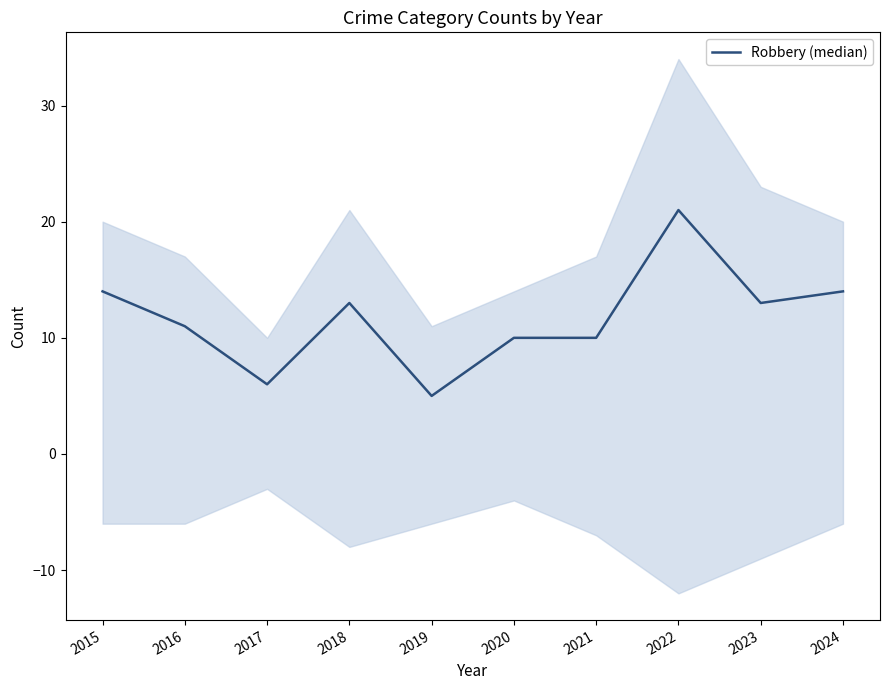

Read the value at 2019.

5